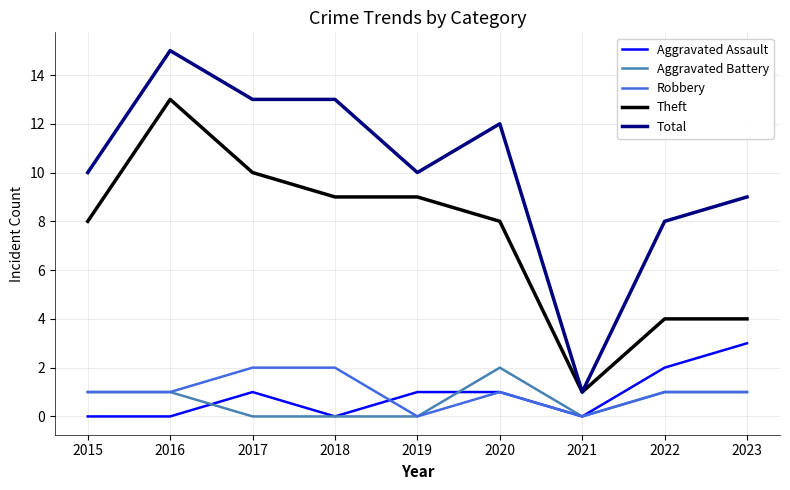

Which category has the highest value across all series?

2016